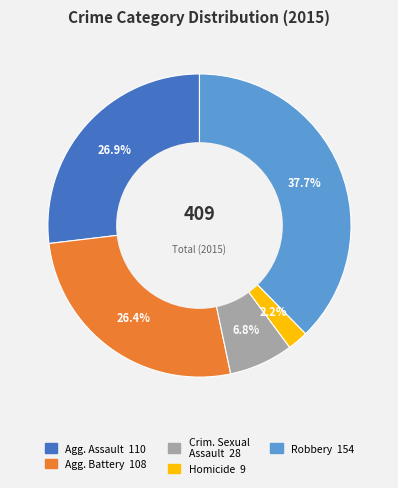

Is there any slice that represents more than half of the pie?

No